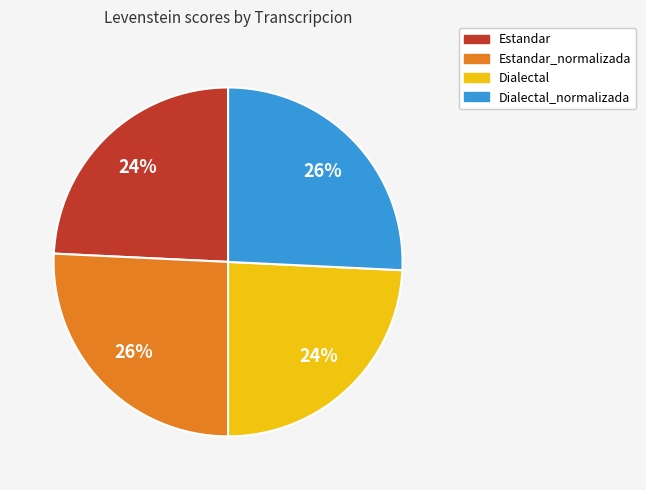

What is the ratio of the value at Dialectal to the value at Estandar?

1.0